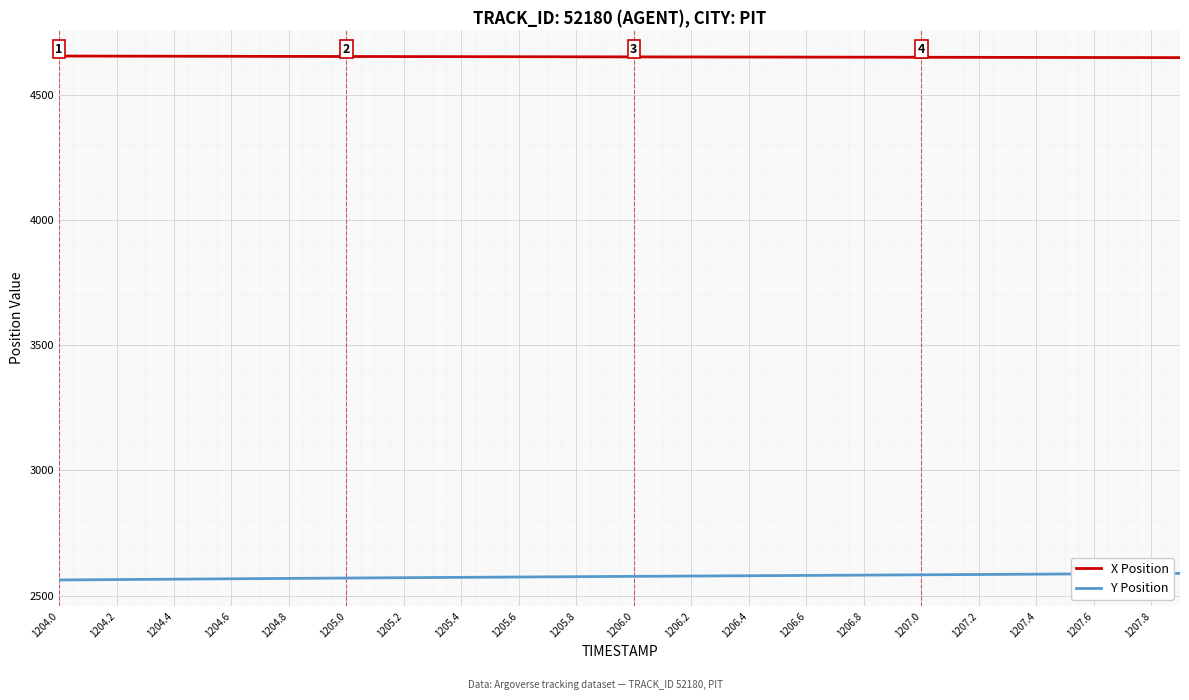

What is the minimum value shown in the chart?

2562.8